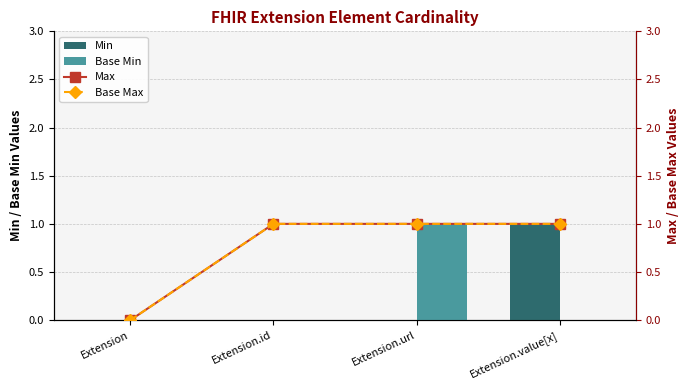

Which label corresponds to the largest value in the chart?

Extension.value[x]